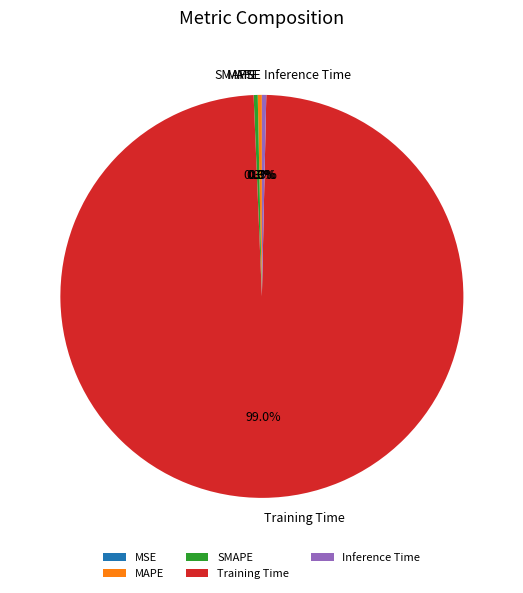

How much of the chart is everything except Inference Time?

99.7%